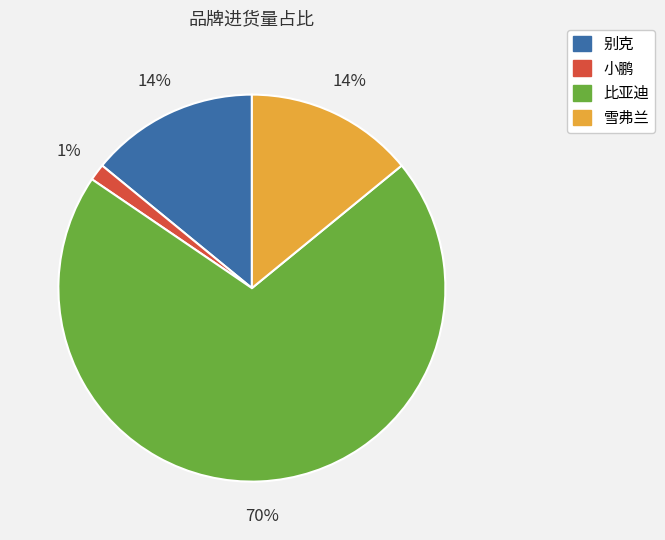

How many slices are in this pie chart?

4